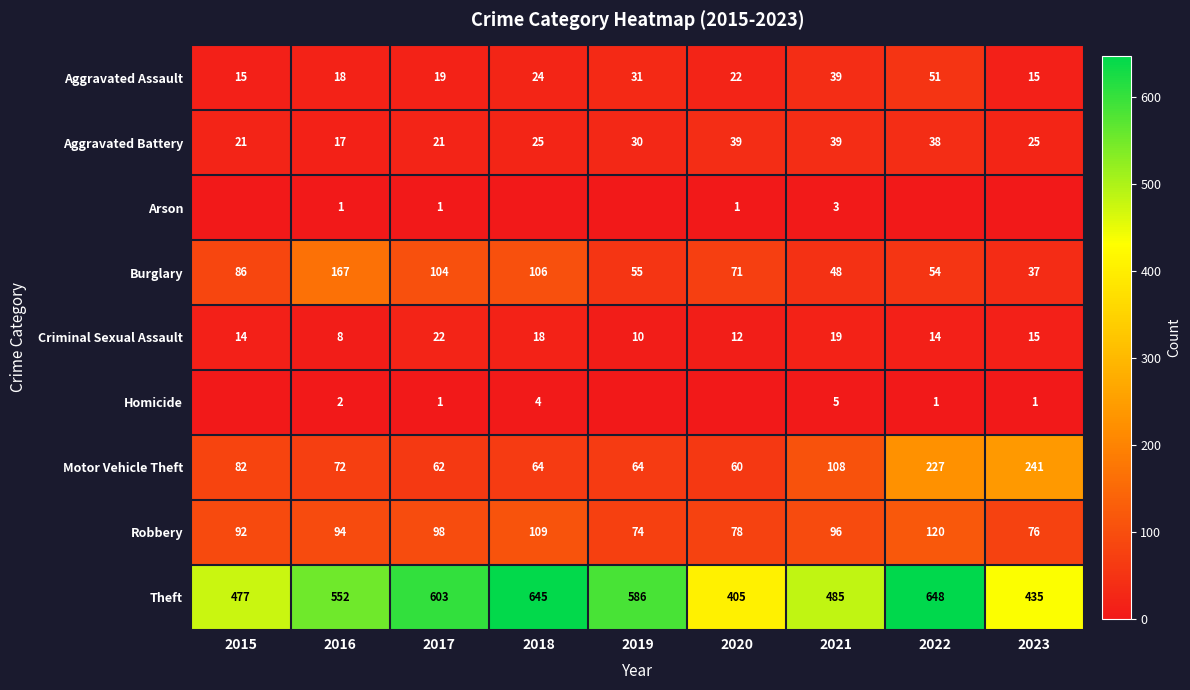

How many data points in Aggravated Battery are less than 25?

3